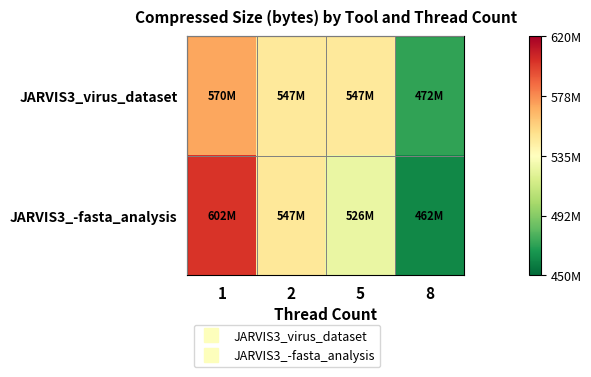

Reading left to right, what are all the values shown in this chart?

JARVIS3_virus_dataset: 1=570449920	2=546539520	5=546539520	8=472442880
JARVIS3_-fasta_analysis: 1=601917440	2=547358720	5=525834240	8=461824000